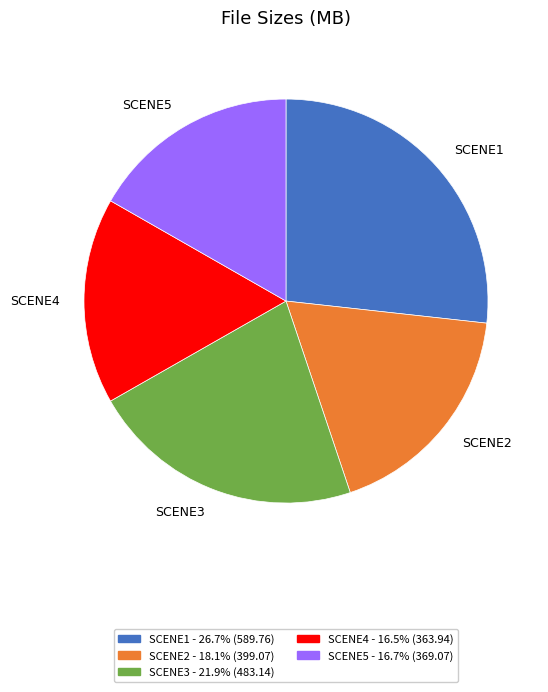

Which category has the biggest portion of the pie?

SCENE1